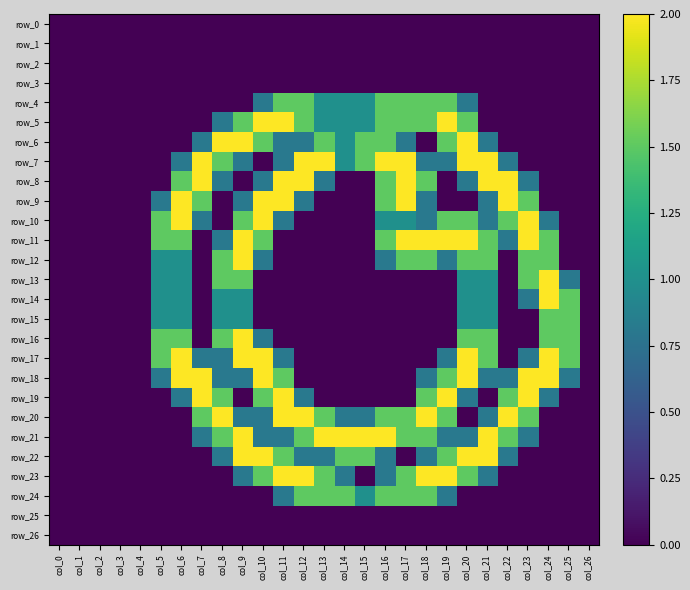

Reading left to right, extract all data points from this chart.

row_0: col_0=0.0	col_1=0.0	col_2=0.0	col_3=0.0	col_4=0.0	col_5=0.0	col_6=0.0	col_7=0.0	col_8=0.0	col_9=0.0	col_10=0.0	col_11=0.0	col_12=0.0	col_13=0.0	col_14=0.0	col_15=0.0	col_16=0.0	col_17=0.0	col_18=0.0	col_19=0.0	col_20=0.0	col_21=0.0	col_22=0.0	col_23=0.0	col_24=0.0	col_25=0.0	col_26=0.0
row_1: col_0=0.0	col_1=0.0	col_2=0.0	col_3=0.0	col_4=0.0	col_5=0.0	col_6=0.0	col_7=0.0	col_8=0.0	col_9=0.0	col_10=0.0	col_11=0.0	col_12=0.0	col_13=0.0	col_14=0.0	col_15=0.0	col_16=0.0	col_17=0.0	col_18=0.0	col_19=0.0	col_20=0.0	col_21=0.0	col_22=0.0	col_23=0.0	col_24=0.0	col_25=0.0	col_26=0.0
row_2: col_0=0.0	col_1=0.0	col_2=0.0	col_3=0.0	col_4=0.0	col_5=0.0	col_6=0.0	col_7=0.0	col_8=0.0	col_9=0.0	col_10=0.0	col_11=0.0	col_12=0.0	col_13=0.0	col_14=0.0	col_15=0.0	col_16=0.0	col_17=0.0	col_18=0.0	col_19=0.0	col_20=0.0	col_21=0.0	col_22=0.0	col_23=0.0	col_24=0.0	col_25=0.0	col_26=0.0
row_3: col_0=0.0	col_1=0.0	col_2=0.0	col_3=0.0	col_4=0.0	col_5=0.0	col_6=0.0	col_7=0.0	col_8=0.0	col_9=0.0	col_10=0.0	col_11=0.0	col_12=0.0	col_13=0.0	col_14=0.0	col_15=0.0	col_16=0.0	col_17=0.0	col_18=0.0	col_19=0.0	col_20=0.0	col_21=0.0	col_22=0.0	col_23=0.0	col_24=0.0	col_25=0.0	col_26=0.0
row_4: col_0=0.0	col_1=0.0	col_2=0.0	col_3=0.0	col_4=0.0	col_5=0.0	col_6=0.0	col_7=0.0	col_8=0.0	col_9=0.0	col_10=0.8	col_11=1.5	col_12=1.5	col_13=1.0	col_14=1.0	col_15=1.0	col_16=1.5	col_17=1.5	col_18=1.5	col_19=1.5	col_20=0.8	col_21=0.0	col_22=0.0	col_23=0.0	col_24=0.0	col_25=0.0	col_26=0.0
row_5: col_0=0.0	col_1=0.0	col_2=0.0	col_3=0.0	col_4=0.0	col_5=0.0	col_6=0.0	col_7=0.0	col_8=0.8	col_9=1.5	col_10=2.0	col_11=2.0	col_12=1.5	col_13=1.0	col_14=1.0	col_15=1.0	col_16=1.5	col_17=1.5	col_18=1.5	col_19=2.0	col_20=1.5	col_21=0.0	col_22=0.0	col_23=0.0	col_24=0.0	col_25=0.0	col_26=0.0
row_6: col_0=0.0	col_1=0.0	col_2=0.0	col_3=0.0	col_4=0.0	col_5=0.0	col_6=0.0	col_7=0.8	col_8=2.0	col_9=2.0	col_10=1.5	col_11=0.8	col_12=0.8	col_13=1.5	col_14=1.0	col_15=1.5	col_16=1.5	col_17=0.8	col_18=0.0	col_19=1.5	col_20=2.0	col_21=0.8	col_22=0.0	col_23=0.0	col_24=0.0	col_25=0.0	col_26=0.0
row_7: col_0=0.0	col_1=0.0	col_2=0.0	col_3=0.0	col_4=0.0	col_5=0.0	col_6=0.8	col_7=2.0	col_8=1.5	col_9=0.8	col_10=0.0	col_11=0.8	col_12=2.0	col_13=2.0	col_14=1.0	col_15=1.5	col_16=2.0	col_17=2.0	col_18=0.8	col_19=0.8	col_20=2.0	col_21=2.0	col_22=0.8	col_23=0.0	col_24=0.0	col_25=0.0	col_26=0.0
row_8: col_0=0.0	col_1=0.0	col_2=0.0	col_3=0.0	col_4=0.0	col_5=0.0	col_6=1.5	col_7=2.0	col_8=0.8	col_9=0.0	col_10=0.8	col_11=2.0	col_12=2.0	col_13=0.8	col_14=0.0	col_15=0.0	col_16=1.5	col_17=2.0	col_18=1.5	col_19=0.0	col_20=0.8	col_21=2.0	col_22=2.0	col_23=0.8	col_24=0.0	col_25=0.0	col_26=0.0
row_9: col_0=0.0	col_1=0.0	col_2=0.0	col_3=0.0	col_4=0.0	col_5=0.8	col_6=2.0	col_7=1.5	col_8=0.0	col_9=0.8	col_10=2.0	col_11=2.0	col_12=0.8	col_13=0.0	col_14=0.0	col_15=0.0	col_16=1.5	col_17=2.0	col_18=0.8	col_19=0.0	col_20=0.0	col_21=0.8	col_22=2.0	col_23=1.5	col_24=0.0	col_25=0.0	col_26=0.0
row_10: col_0=0.0	col_1=0.0	col_2=0.0	col_3=0.0	col_4=0.0	col_5=1.5	col_6=2.0	col_7=0.8	col_8=0.0	col_9=1.5	col_10=2.0	col_11=0.8	col_12=0.0	col_13=0.0	col_14=0.0	col_15=0.0	col_16=1.0	col_17=1.0	col_18=0.8	col_19=1.5	col_20=1.5	col_21=0.8	col_22=1.5	col_23=2.0	col_24=0.8	col_25=0.0	col_26=0.0
row_11: col_0=0.0	col_1=0.0	col_2=0.0	col_3=0.0	col_4=0.0	col_5=1.5	col_6=1.5	col_7=0.0	col_8=0.8	col_9=2.0	col_10=1.5	col_11=0.0	col_12=0.0	col_13=0.0	col_14=0.0	col_15=0.0	col_16=1.5	col_17=2.0	col_18=2.0	col_19=2.0	col_20=2.0	col_21=1.5	col_22=0.8	col_23=2.0	col_24=1.5	col_25=0.0	col_26=0.0
row_12: col_0=0.0	col_1=0.0	col_2=0.0	col_3=0.0	col_4=0.0	col_5=1.0	col_6=1.0	col_7=0.0	col_8=1.5	col_9=2.0	col_10=0.8	col_11=0.0	col_12=0.0	col_13=0.0	col_14=0.0	col_15=0.0	col_16=0.8	col_17=1.5	col_18=1.5	col_19=0.8	col_20=1.5	col_21=1.5	col_22=0.0	col_23=1.5	col_24=1.5	col_25=0.0	col_26=0.0
row_13: col_0=0.0	col_1=0.0	col_2=0.0	col_3=0.0	col_4=0.0	col_5=1.0	col_6=1.0	col_7=0.0	col_8=1.5	col_9=1.5	col_10=0.0	col_11=0.0	col_12=0.0	col_13=0.0	col_14=0.0	col_15=0.0	col_16=0.0	col_17=0.0	col_18=0.0	col_19=0.0	col_20=1.0	col_21=1.0	col_22=0.0	col_23=1.5	col_24=2.0	col_25=0.8	col_26=0.0
row_14: col_0=0.0	col_1=0.0	col_2=0.0	col_3=0.0	col_4=0.0	col_5=1.0	col_6=1.0	col_7=0.0	col_8=1.0	col_9=1.0	col_10=0.0	col_11=0.0	col_12=0.0	col_13=0.0	col_14=0.0	col_15=0.0	col_16=0.0	col_17=0.0	col_18=0.0	col_19=0.0	col_20=1.0	col_21=1.0	col_22=0.0	col_23=0.8	col_24=2.0	col_25=1.5	col_26=0.0
row_15: col_0=0.0	col_1=0.0	col_2=0.0	col_3=0.0	col_4=0.0	col_5=1.0	col_6=1.0	col_7=0.0	col_8=1.0	col_9=1.0	col_10=0.0	col_11=0.0	col_12=0.0	col_13=0.0	col_14=0.0	col_15=0.0	col_16=0.0	col_17=0.0	col_18=0.0	col_19=0.0	col_20=1.0	col_21=1.0	col_22=0.0	col_23=0.0	col_24=1.5	col_25=1.5	col_26=0.0
row_16: col_0=0.0	col_1=0.0	col_2=0.0	col_3=0.0	col_4=0.0	col_5=1.5	col_6=1.5	col_7=0.0	col_8=1.5	col_9=2.0	col_10=0.8	col_11=0.0	col_12=0.0	col_13=0.0	col_14=0.0	col_15=0.0	col_16=0.0	col_17=0.0	col_18=0.0	col_19=0.0	col_20=1.5	col_21=1.5	col_22=0.0	col_23=0.0	col_24=1.5	col_25=1.5	col_26=0.0
row_17: col_0=0.0	col_1=0.0	col_2=0.0	col_3=0.0	col_4=0.0	col_5=1.5	col_6=2.0	col_7=0.8	col_8=0.8	col_9=2.0	col_10=2.0	col_11=0.8	col_12=0.0	col_13=0.0	col_14=0.0	col_15=0.0	col_16=0.0	col_17=0.0	col_18=0.0	col_19=0.8	col_20=2.0	col_21=1.5	col_22=0.0	col_23=0.8	col_24=2.0	col_25=1.5	col_26=0.0
row_18: col_0=0.0	col_1=0.0	col_2=0.0	col_3=0.0	col_4=0.0	col_5=0.8	col_6=2.0	col_7=2.0	col_8=0.8	col_9=0.8	col_10=2.0	col_11=1.5	col_12=0.0	col_13=0.0	col_14=0.0	col_15=0.0	col_16=0.0	col_17=0.0	col_18=0.8	col_19=1.5	col_20=2.0	col_21=0.8	col_22=0.8	col_23=2.0	col_24=2.0	col_25=0.8	col_26=0.0
row_19: col_0=0.0	col_1=0.0	col_2=0.0	col_3=0.0	col_4=0.0	col_5=0.0	col_6=0.8	col_7=2.0	col_8=1.5	col_9=0.0	col_10=1.5	col_11=2.0	col_12=0.8	col_13=0.0	col_14=0.0	col_15=0.0	col_16=0.0	col_17=0.0	col_18=1.5	col_19=2.0	col_20=0.8	col_21=0.0	col_22=1.5	col_23=2.0	col_24=0.8	col_25=0.0	col_26=0.0
row_20: col_0=0.0	col_1=0.0	col_2=0.0	col_3=0.0	col_4=0.0	col_5=0.0	col_6=0.0	col_7=1.5	col_8=2.0	col_9=0.8	col_10=0.8	col_11=2.0	col_12=2.0	col_13=1.5	col_14=0.8	col_15=0.8	col_16=1.5	col_17=1.5	col_18=2.0	col_19=1.5	col_20=0.0	col_21=0.8	col_22=2.0	col_23=1.5	col_24=0.0	col_25=0.0	col_26=0.0
row_21: col_0=0.0	col_1=0.0	col_2=0.0	col_3=0.0	col_4=0.0	col_5=0.0	col_6=0.0	col_7=0.8	col_8=1.5	col_9=2.0	col_10=0.8	col_11=0.8	col_12=1.5	col_13=2.0	col_14=2.0	col_15=2.0	col_16=2.0	col_17=1.5	col_18=1.5	col_19=0.8	col_20=0.8	col_21=2.0	col_22=1.5	col_23=0.8	col_24=0.0	col_25=0.0	col_26=0.0
row_22: col_0=0.0	col_1=0.0	col_2=0.0	col_3=0.0	col_4=0.0	col_5=0.0	col_6=0.0	col_7=0.0	col_8=0.8	col_9=2.0	col_10=2.0	col_11=1.5	col_12=0.8	col_13=0.8	col_14=1.5	col_15=1.5	col_16=0.8	col_17=0.0	col_18=0.8	col_19=1.5	col_20=2.0	col_21=2.0	col_22=0.8	col_23=0.0	col_24=0.0	col_25=0.0	col_26=0.0
row_23: col_0=0.0	col_1=0.0	col_2=0.0	col_3=0.0	col_4=0.0	col_5=0.0	col_6=0.0	col_7=0.0	col_8=0.0	col_9=0.8	col_10=1.5	col_11=2.0	col_12=2.0	col_13=1.5	col_14=0.8	col_15=0.0	col_16=0.8	col_17=1.5	col_18=2.0	col_19=2.0	col_20=1.5	col_21=0.8	col_22=0.0	col_23=0.0	col_24=0.0	col_25=0.0	col_26=0.0
row_24: col_0=0.0	col_1=0.0	col_2=0.0	col_3=0.0	col_4=0.0	col_5=0.0	col_6=0.0	col_7=0.0	col_8=0.0	col_9=0.0	col_10=0.0	col_11=0.8	col_12=1.5	col_13=1.5	col_14=1.5	col_15=1.0	col_16=1.5	col_17=1.5	col_18=1.5	col_19=0.8	col_20=0.0	col_21=0.0	col_22=0.0	col_23=0.0	col_24=0.0	col_25=0.0	col_26=0.0
row_25: col_0=0.0	col_1=0.0	col_2=0.0	col_3=0.0	col_4=0.0	col_5=0.0	col_6=0.0	col_7=0.0	col_8=0.0	col_9=0.0	col_10=0.0	col_11=0.0	col_12=0.0	col_13=0.0	col_14=0.0	col_15=0.0	col_16=0.0	col_17=0.0	col_18=0.0	col_19=0.0	col_20=0.0	col_21=0.0	col_22=0.0	col_23=0.0	col_24=0.0	col_25=0.0	col_26=0.0
row_26: col_0=0.0	col_1=0.0	col_2=0.0	col_3=0.0	col_4=0.0	col_5=0.0	col_6=0.0	col_7=0.0	col_8=0.0	col_9=0.0	col_10=0.0	col_11=0.0	col_12=0.0	col_13=0.0	col_14=0.0	col_15=0.0	col_16=0.0	col_17=0.0	col_18=0.0	col_19=0.0	col_20=0.0	col_21=0.0	col_22=0.0	col_23=0.0	col_24=0.0	col_25=0.0	col_26=0.0